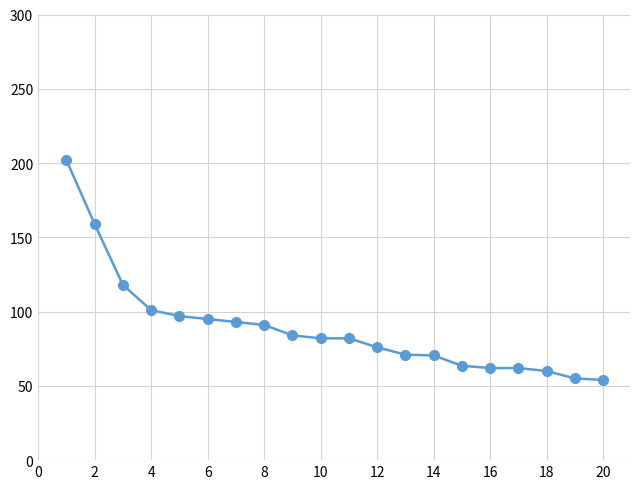

What is the greatest value displayed?

202.0